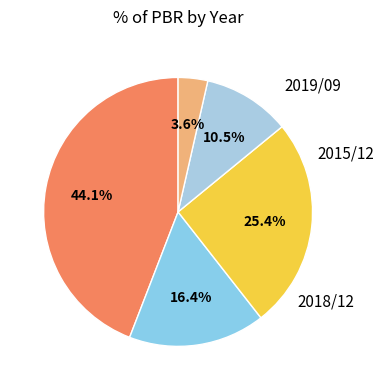

To the nearest percent, what is the difference between the largest and smallest slice percentages?

41%